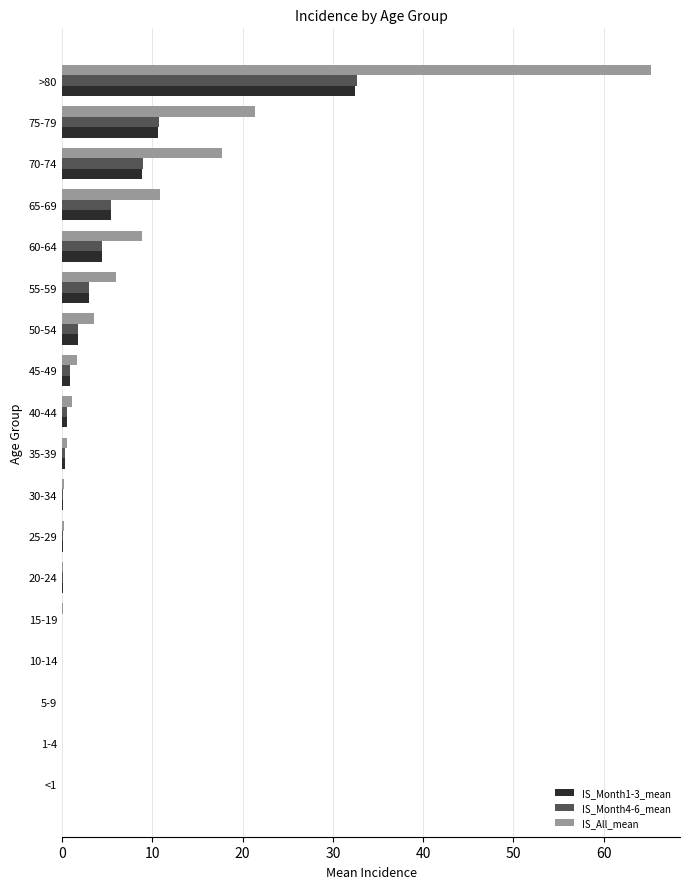

Which label corresponds to the largest value in the chart?

>80